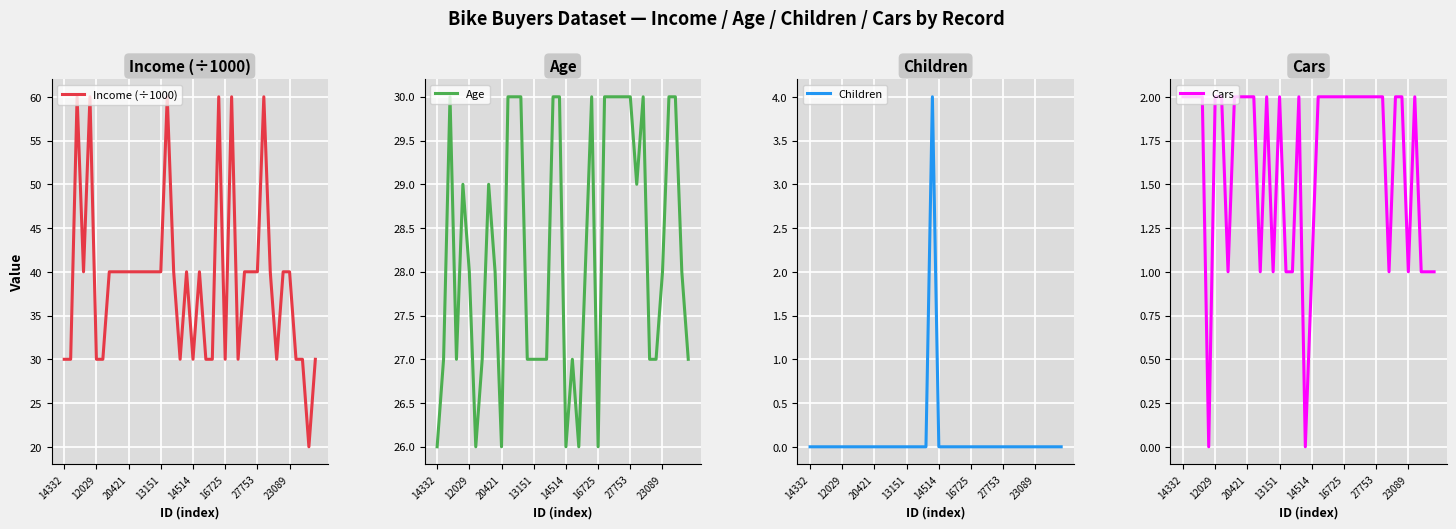

What is the lowest value of the Income (÷1000) series?

20